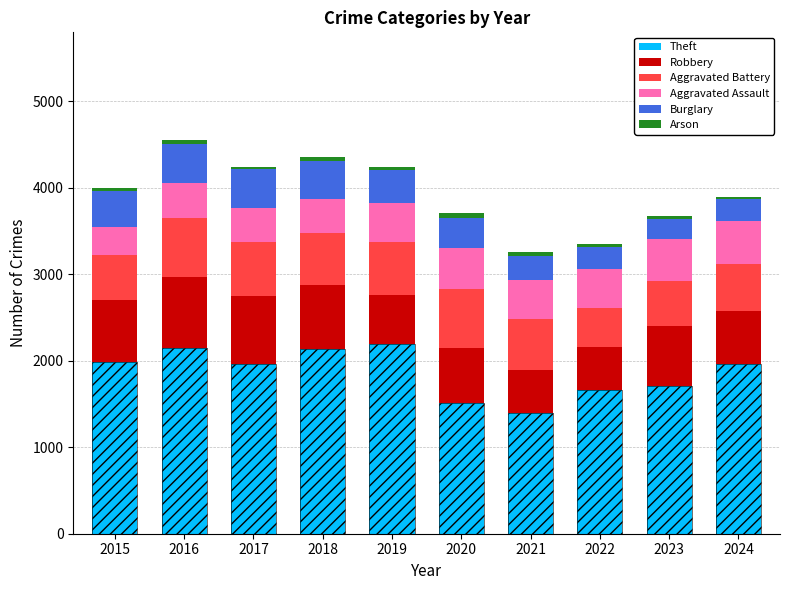

Reading right to left, what are all the values shown in this chart?

Theft: 2024=1966	2023=1711	2022=1665	2021=1392	2020=1512	2019=2190	2018=2140	2017=1968	2016=2148	2015=1981
Robbery: 2024=611	2023=687	2022=495	2021=506	2020=637	2019=577	2018=741	2017=780	2016=819	2015=726
Aggravated Battery: 2024=546	2023=529	2022=446	2021=587	2020=686	2019=608	2018=600	2017=623	2016=691	2015=515
Aggravated Assault: 2024=494	2023=486	2022=458	2021=452	2020=466	2019=452	2018=392	2017=396	2016=402	2015=323
Burglary: 2024=255	2023=223	2022=253	2021=280	2020=357	2019=383	2018=443	2017=453	2016=451	2015=421
Arson: 2024=28	2023=39	2022=31	2021=44	2020=55	2019=32	2018=37	2017=23	2016=40	2015=35